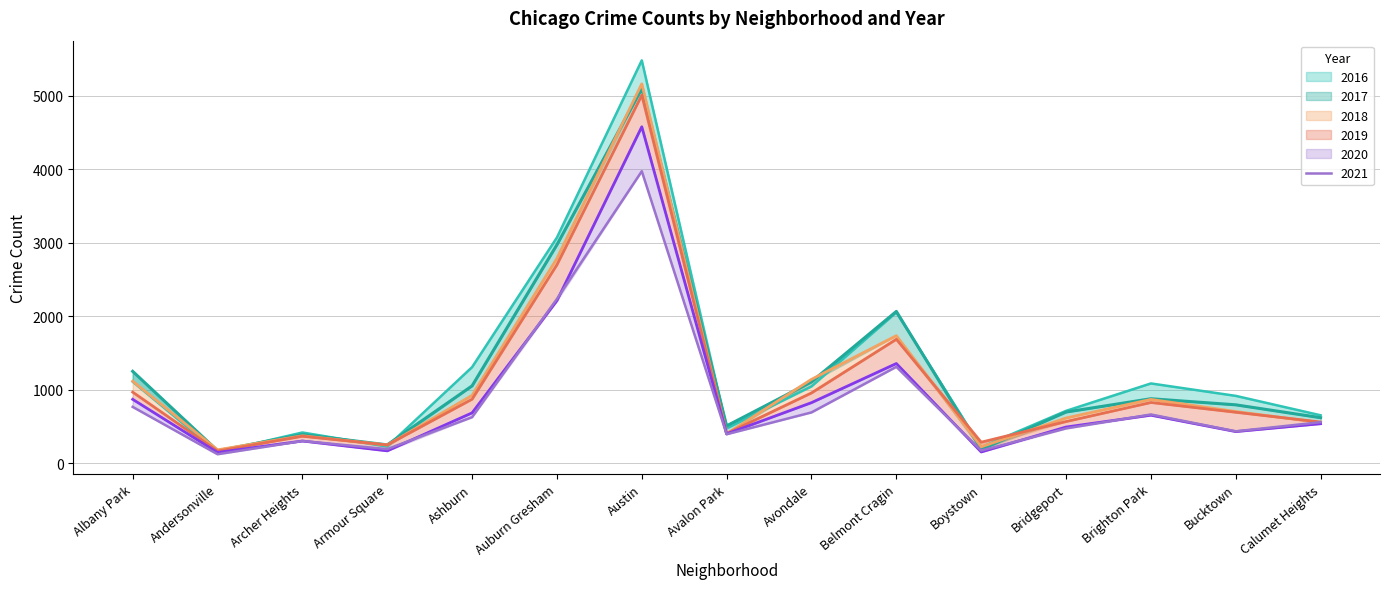

Rank the categories by 2020 value from lowest to highest.

Andersonville, Boystown, Armour Square, Archer Heights, Avalon Park, Bucktown, Bridgeport, Calumet Heights, Brighton Park, Ashburn, Avondale, Albany Park, Belmont Cragin, Auburn Gresham, Austin